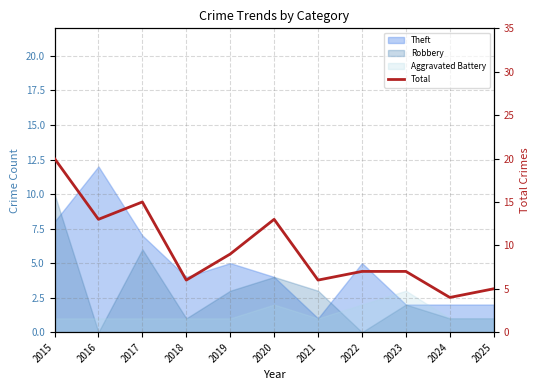

What is the difference between the second highest and minimum values?

11